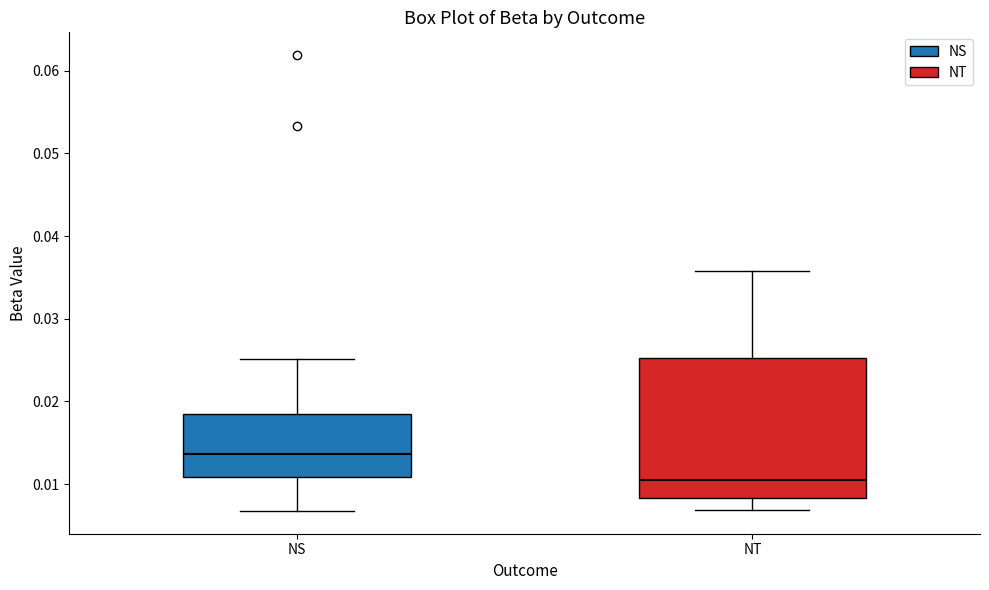

Reading left to right, transcribe this box plot: for each box, give where its median line is, the range the box spans, and where its two whiskers end, as read against the y-axis. The values are not printed on the chart, so give them approximately, as read against the axis.

NS: median 0.014, box 0.011 to 0.018, whiskers 0.007 to 0.025
NT: median 0.010, box 0.008 to 0.025, whiskers 0.007 to 0.036